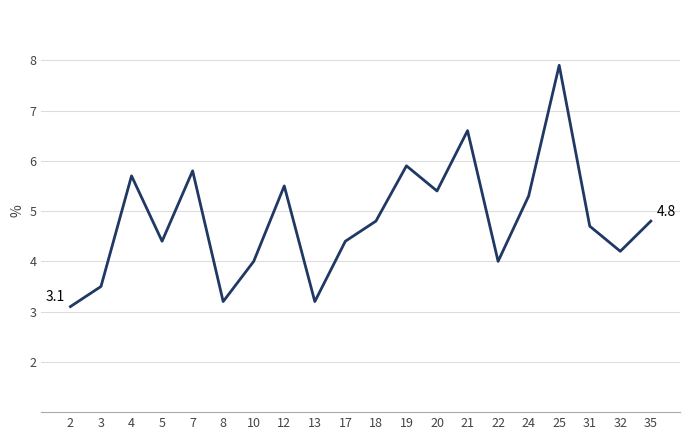

What is the sum of all values?

96.4